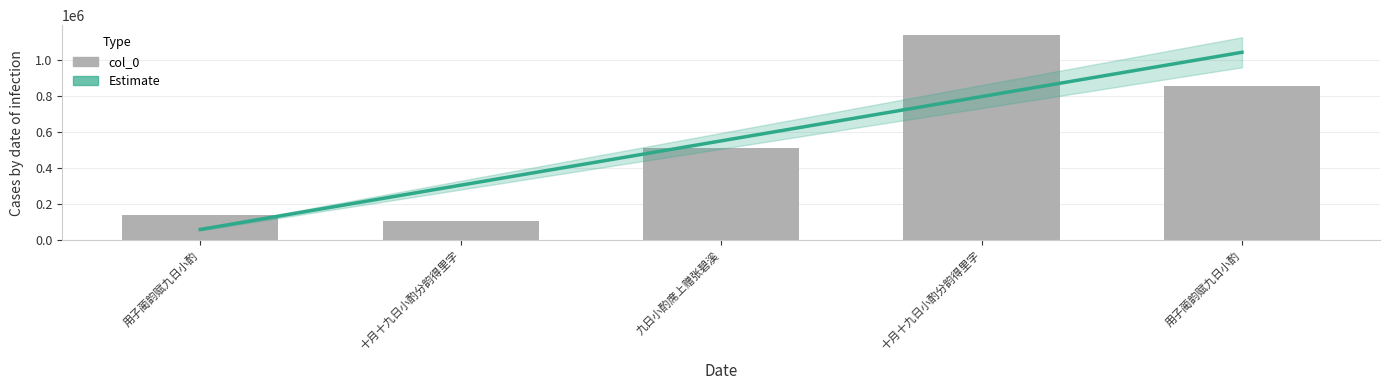

Which category has the lowest value across all series?

十月十九日小酌分韵得里字